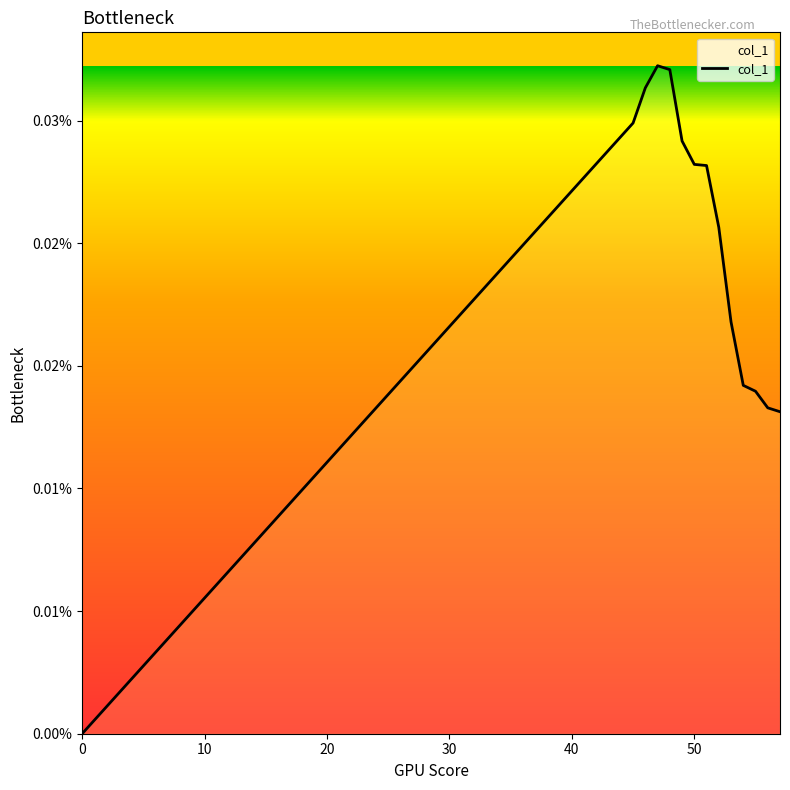

True or false: there are more than 2 points higher than both neighbors.

False